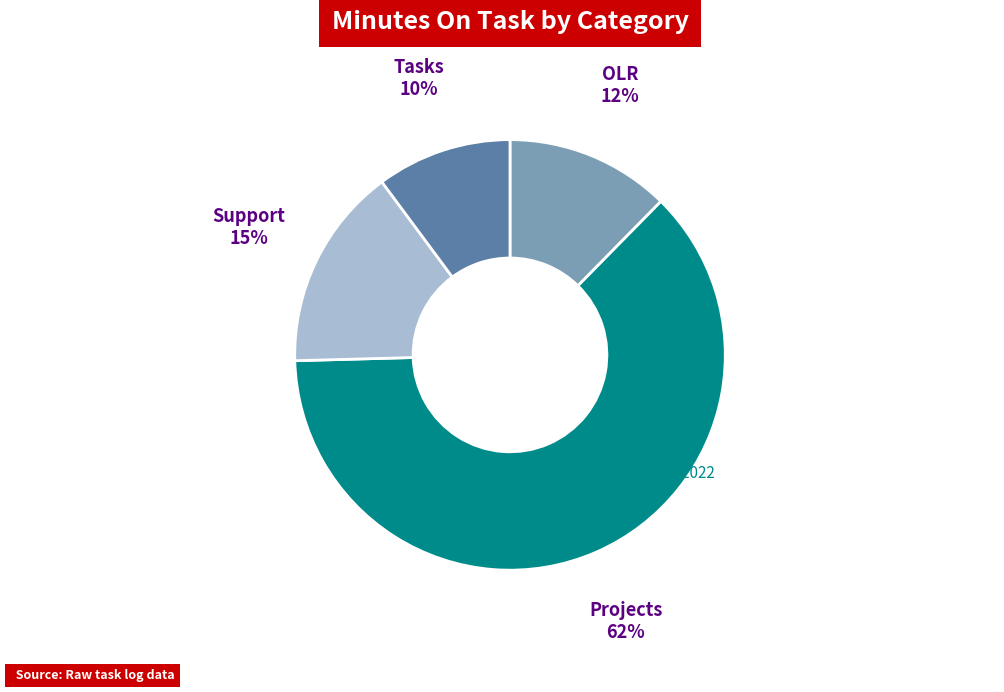

To the nearest percent, what portion does Tasks represent?

10%